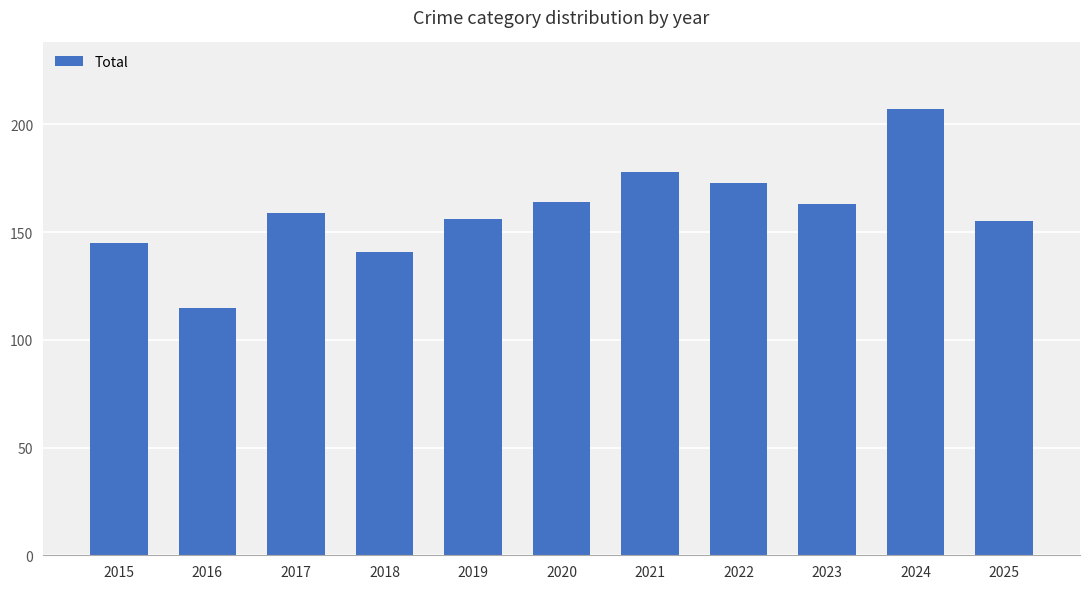

What value does the data have at 2023?

163